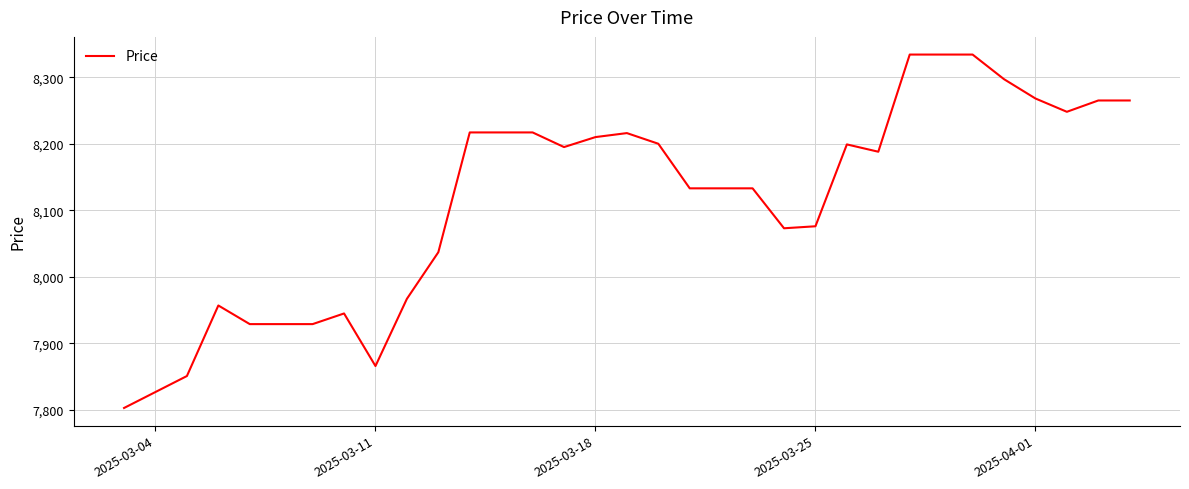

What is the greatest value displayed?

8334